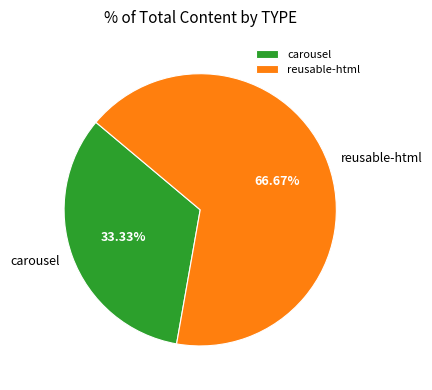

The reusable-html slice represents 87% of the pie. True or false?

False